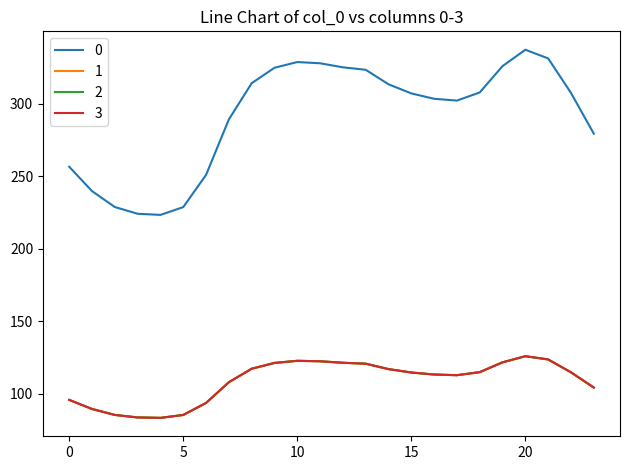

What is the difference between the maximum and minimum values in the 3 series?

42.5